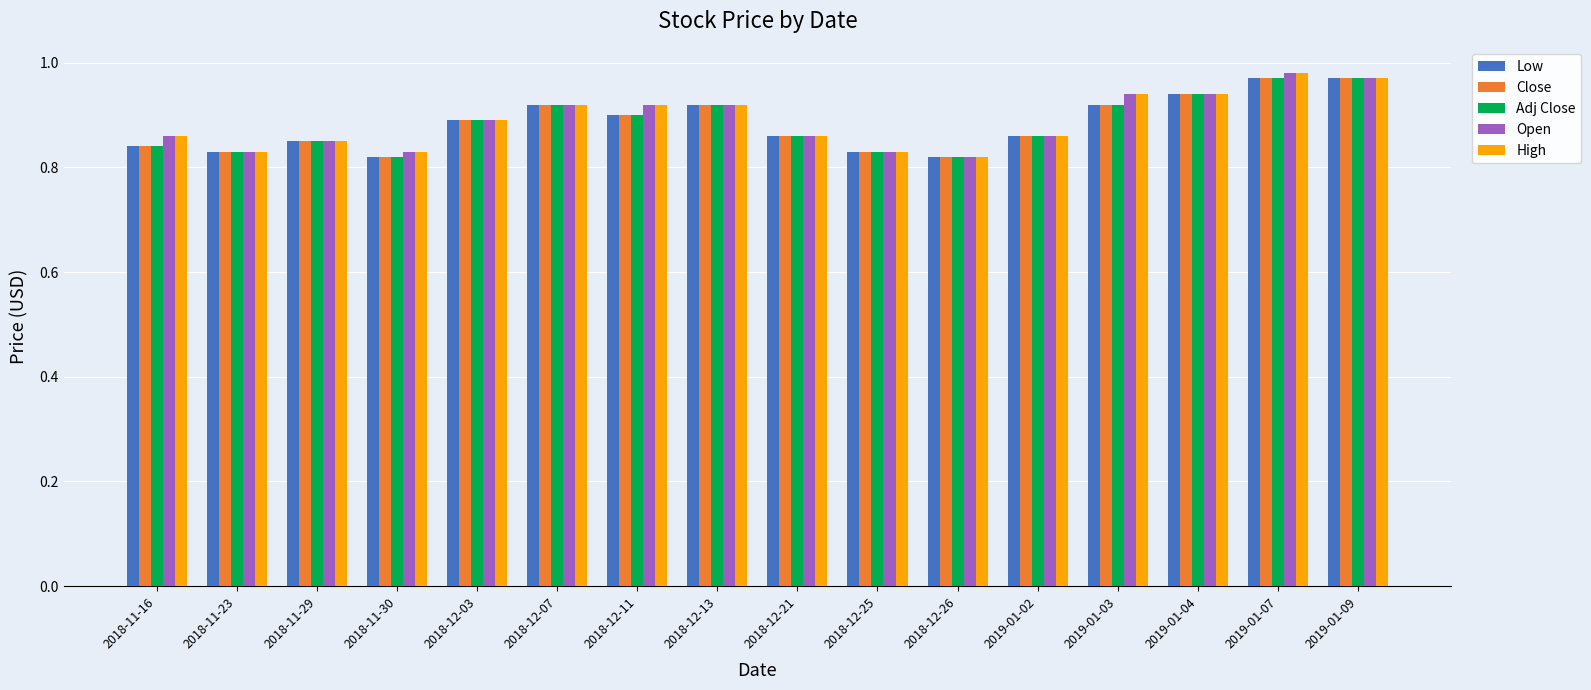

Is the value of Open at 2019-01-07 greater than the value of Low at 2018-12-11?

Yes